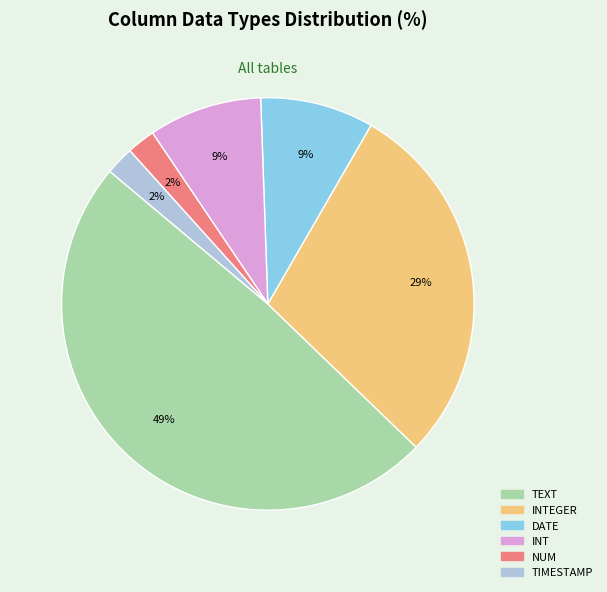

To the nearest percent, what is the average slice percentage?

17%